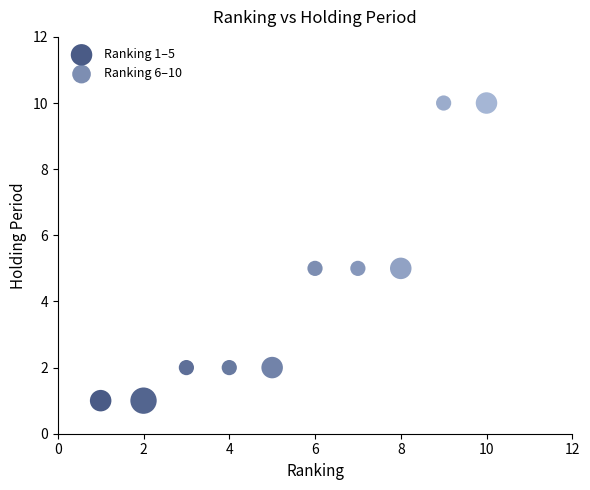

Which series contains the highest Y value?

Ranking 6–10